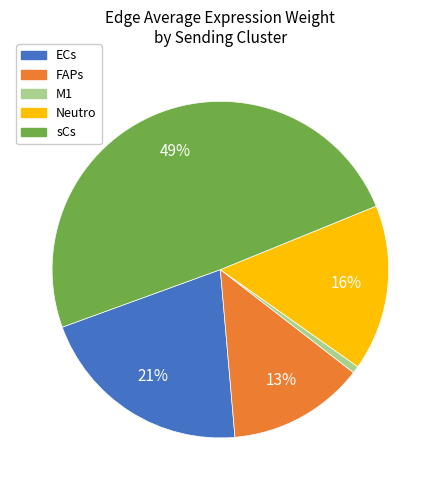

True or false: ECs accounts for 33% of the total.

False